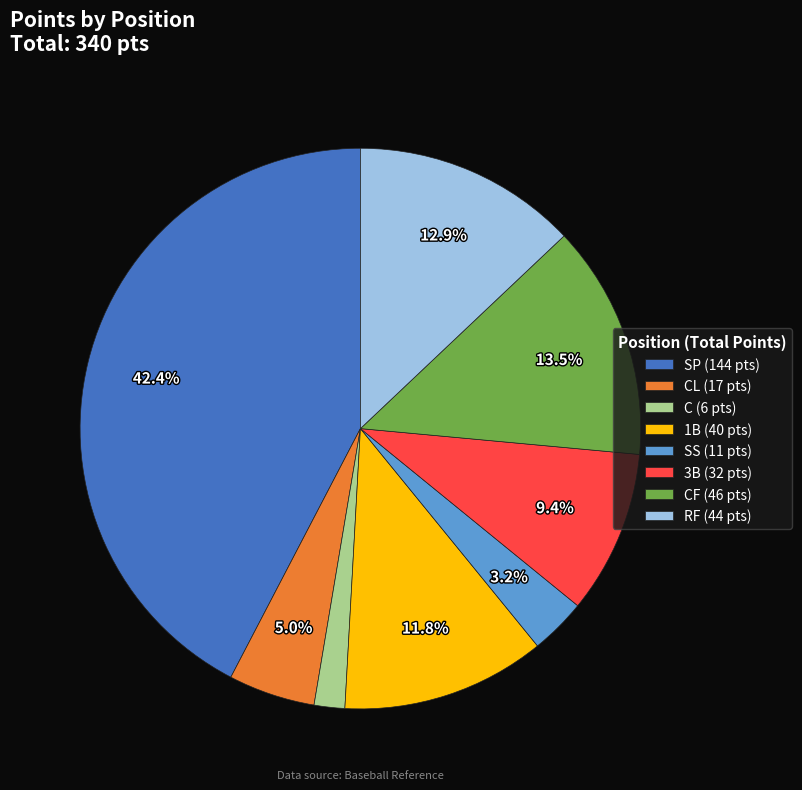

Which has a higher value, 3B (32 pts) or SP (144 pts)?

SP (144 pts)